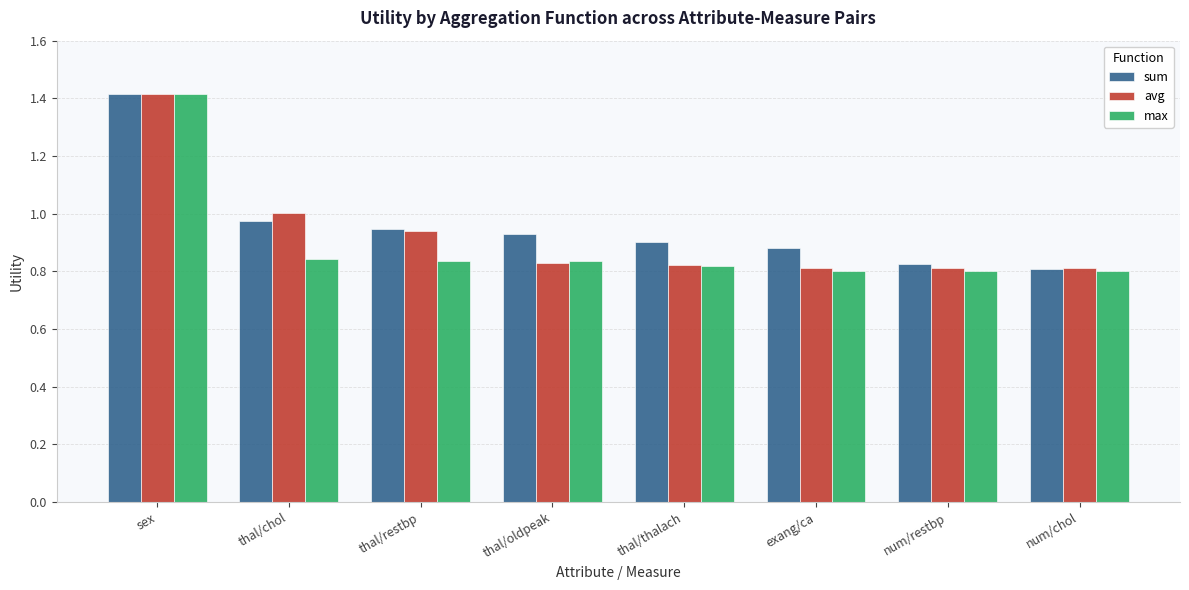

What are all the series names shown in the legend?

sum, avg, max